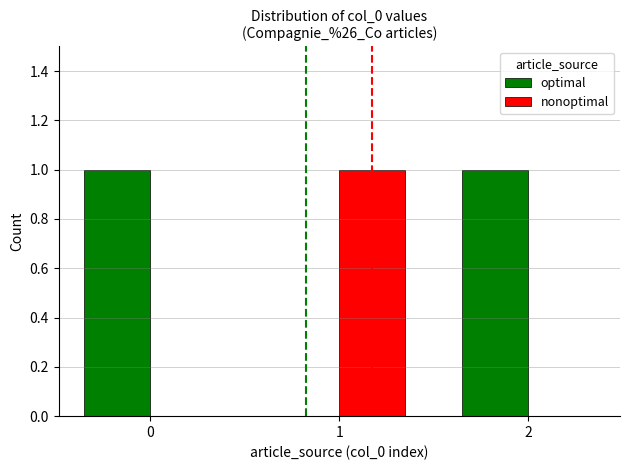

Is it true that optimal equals 0 at 1?

True